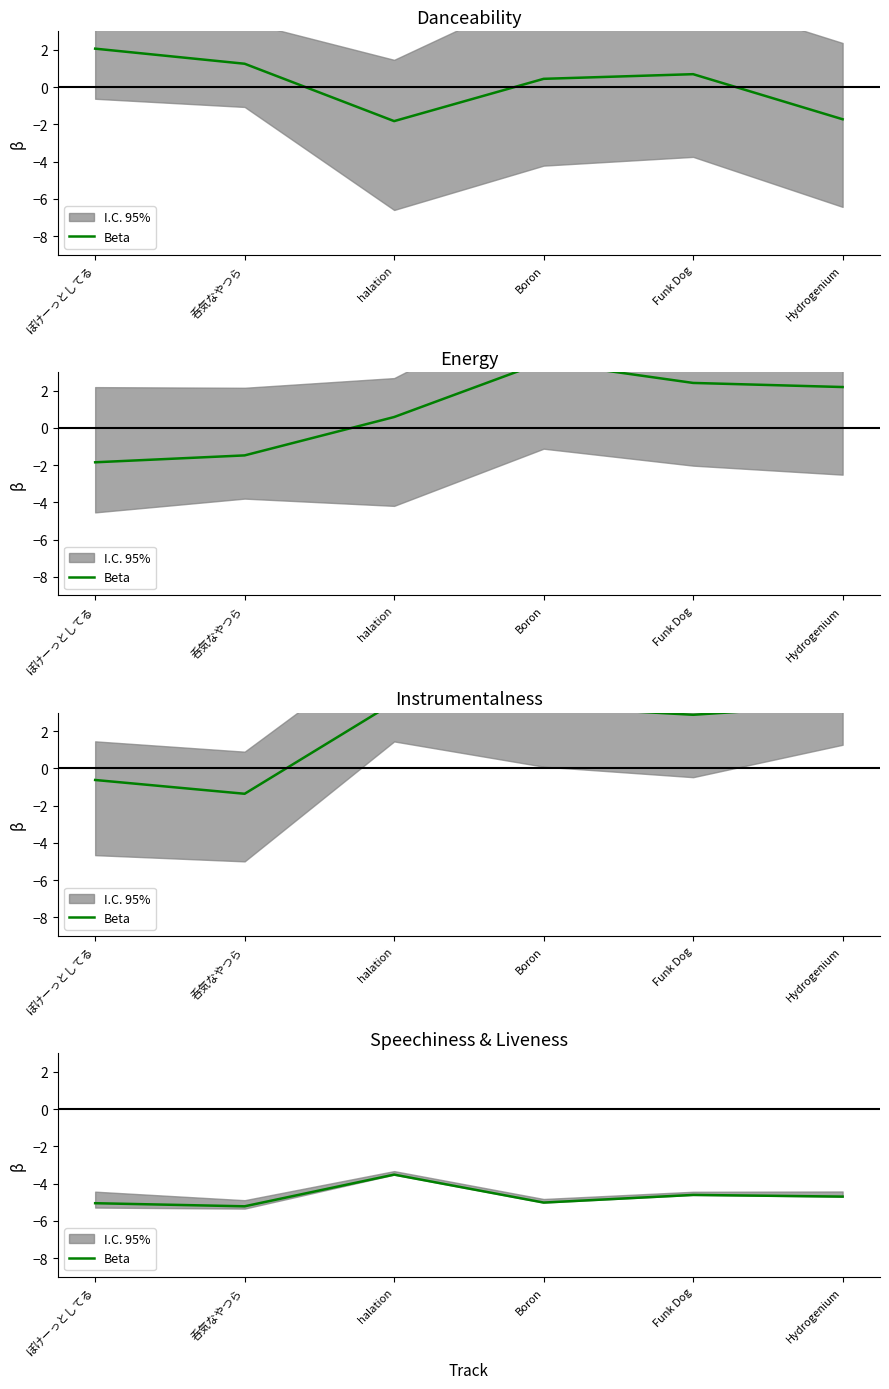

The value at ぽけーっとしてる is -1.9. True or false?

False